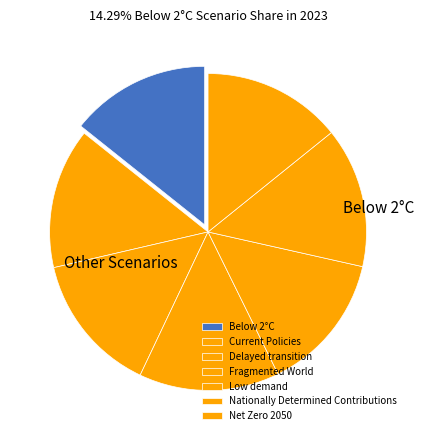

Is the sum of Delayed transition and Net Zero 2050 greater than half?

No